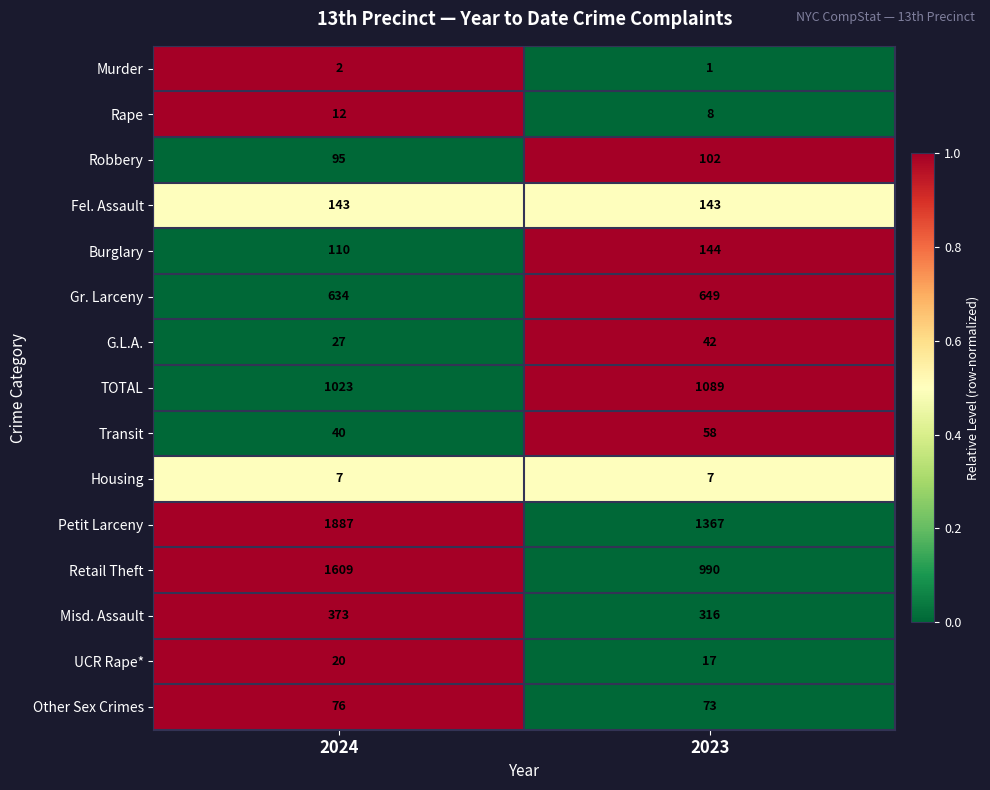

Is it true that Retail Theft equals 2540 at 2024?

False